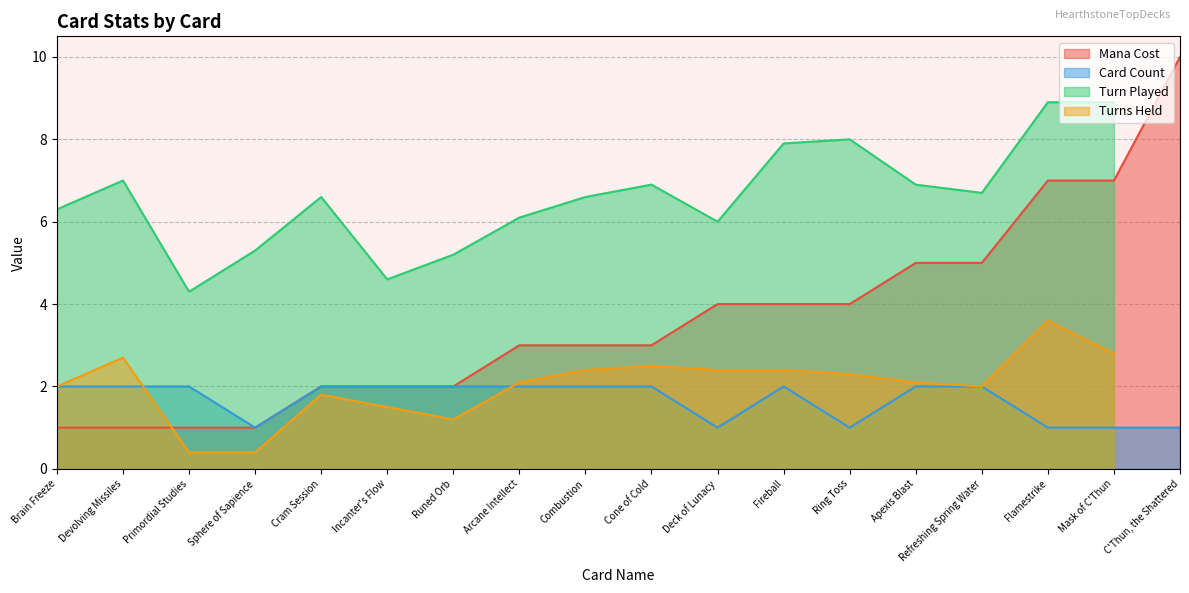

Which label corresponds to the smallest value in the chart?

Brain Freeze